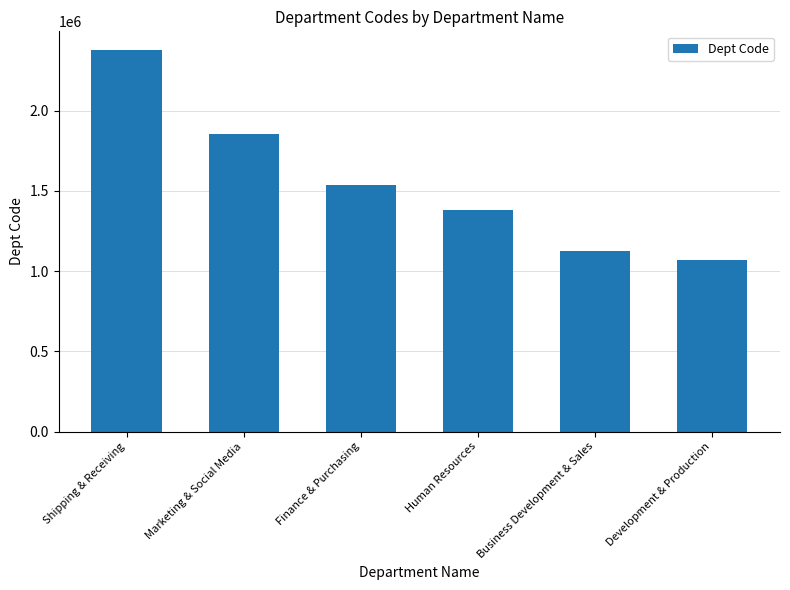

Rank the categories by value from lowest to highest.

Development & Production, Business Development & Sales, Human Resources, Finance & Purchasing, Marketing & Social Media, Shipping & Receiving